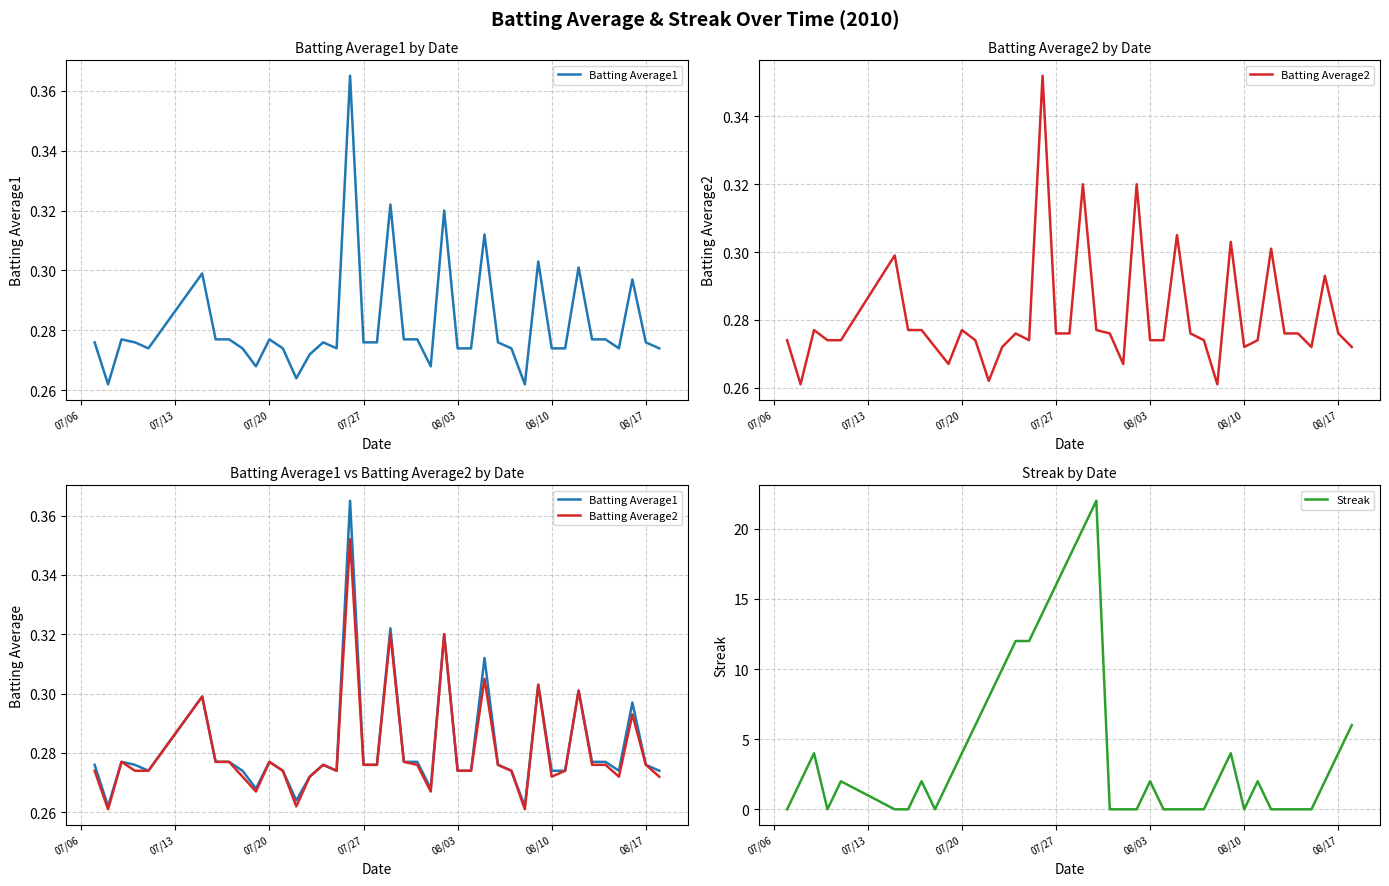

How many interior local valleys does the Batting Average2 series have?

8